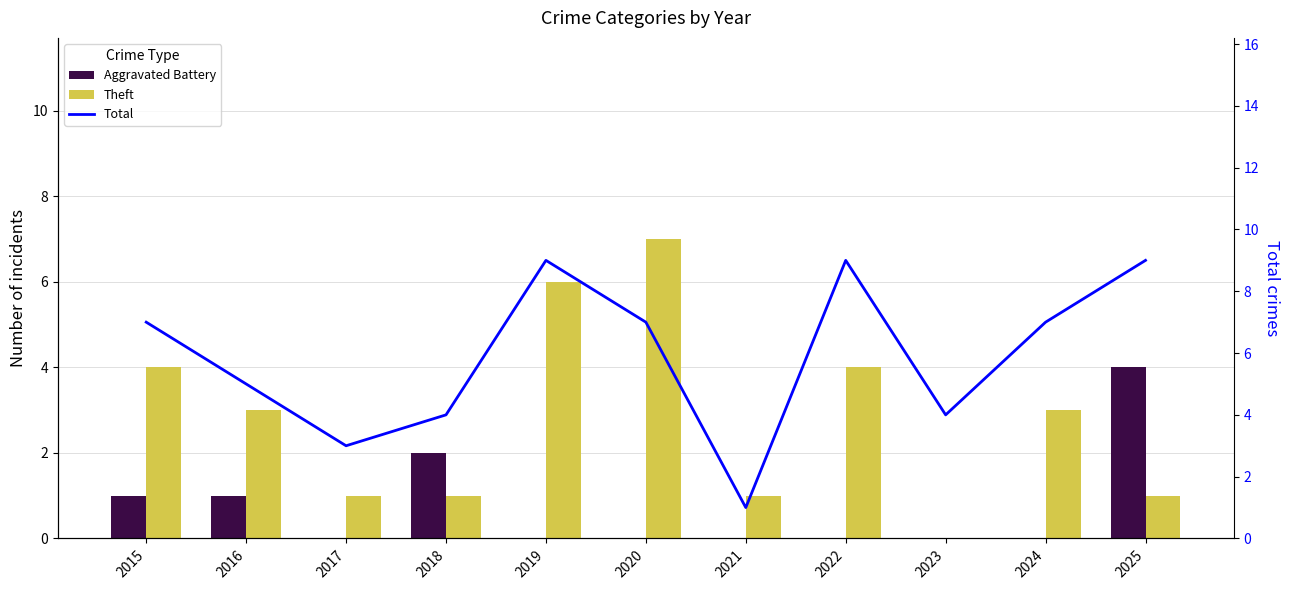

Read the Total value at 2018.

4